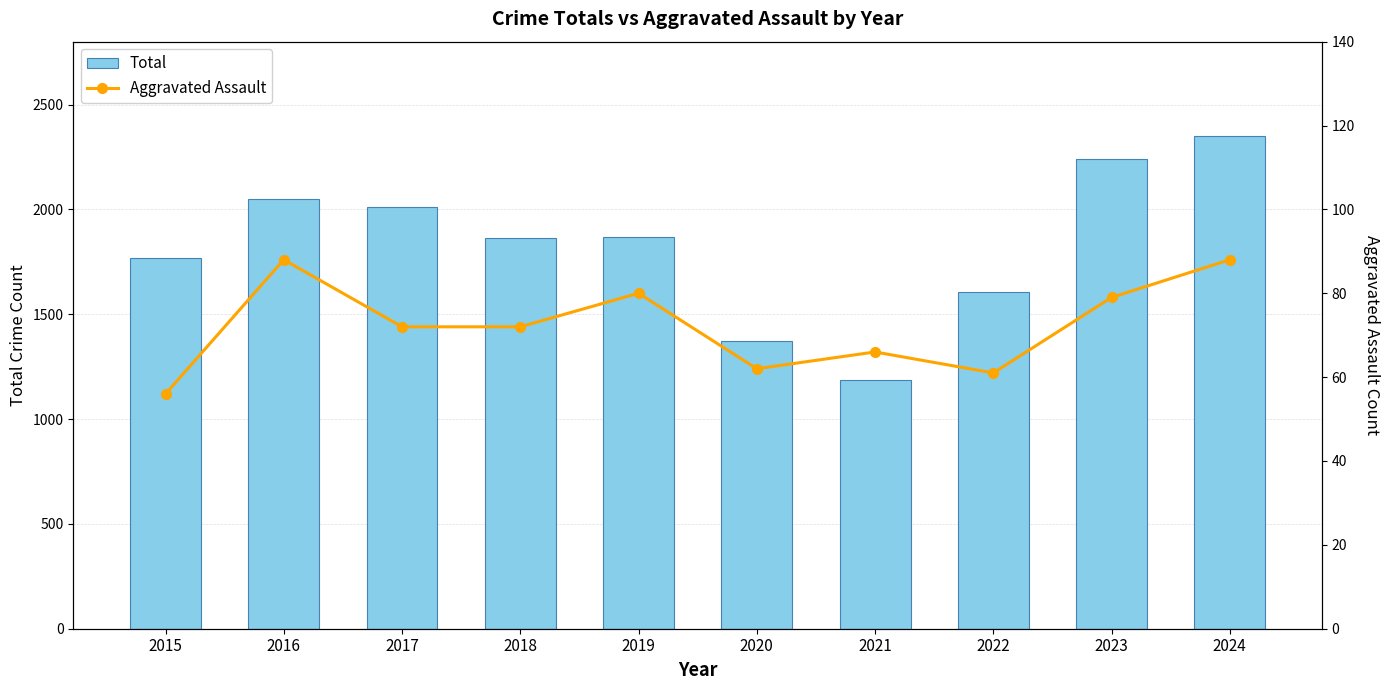

What is the sum of all Total values?

18318